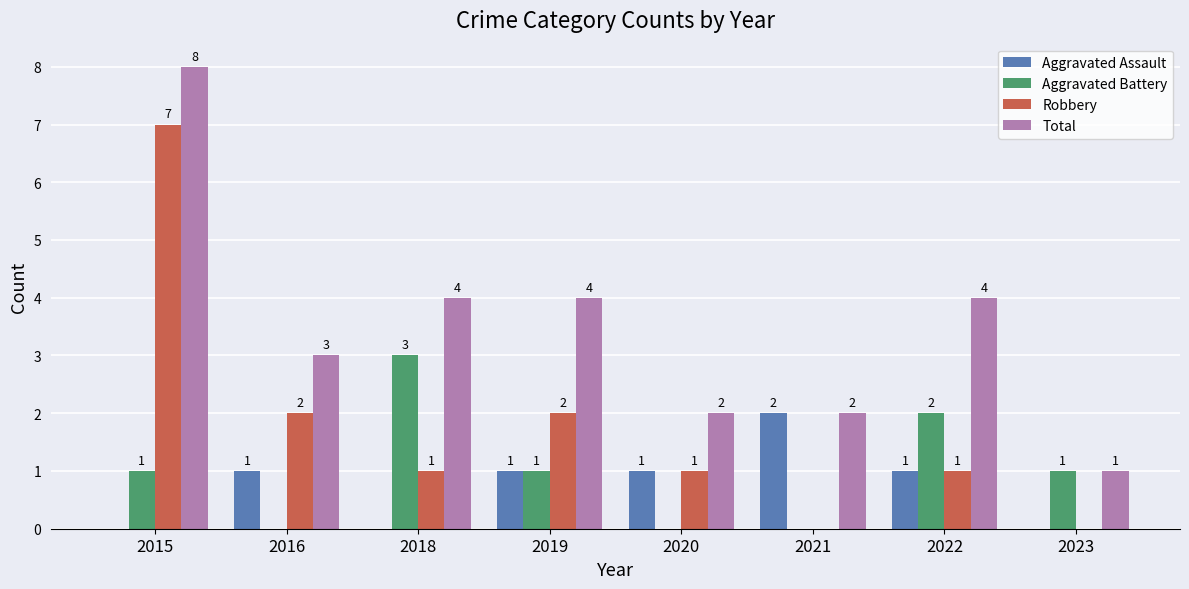

Which category has the highest value in the Robbery series?

2015